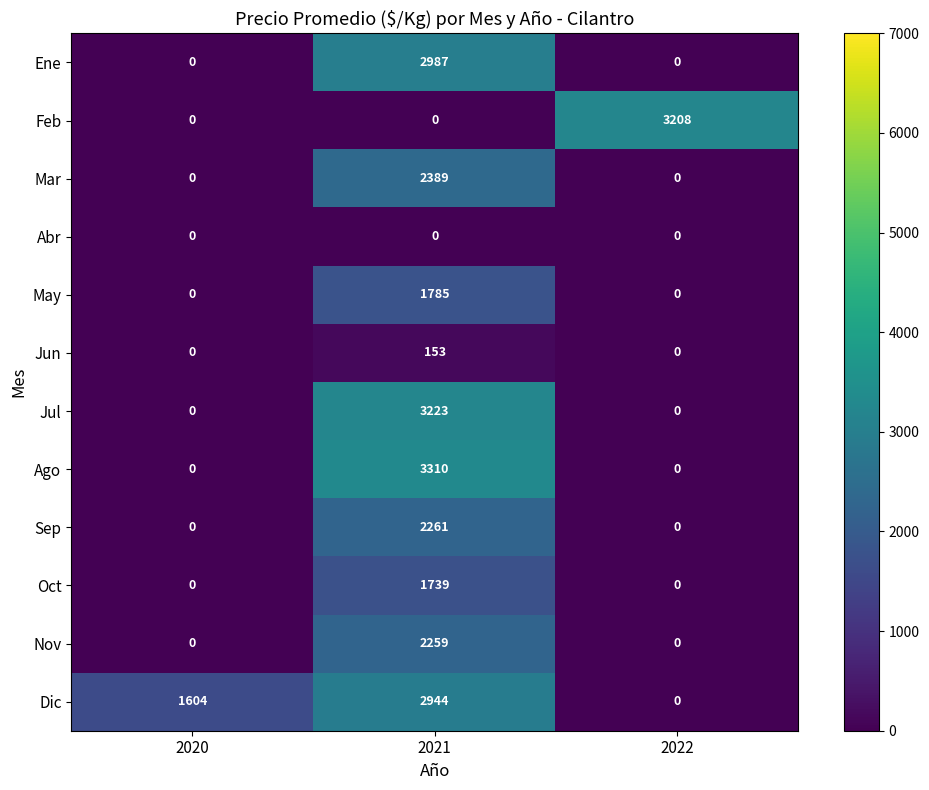

List the series in order of their peak value, lowest first.

Abr, Jun, Oct, May, Nov, Sep, Mar, Dic, Ene, Feb, Jul, Ago